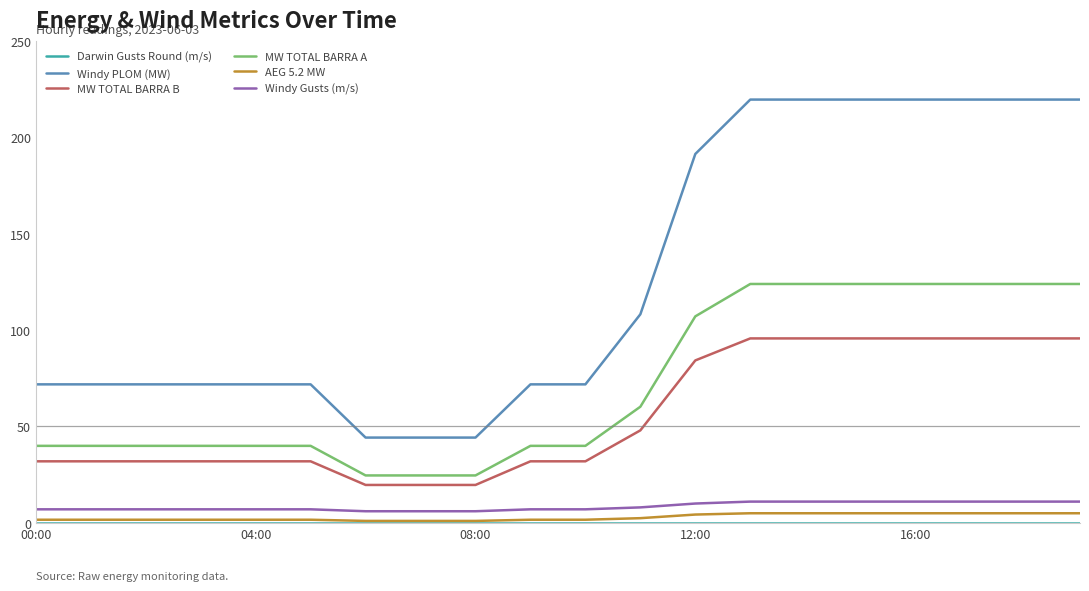

Which series has the largest total across all categories?

Windy PLOM (MW)